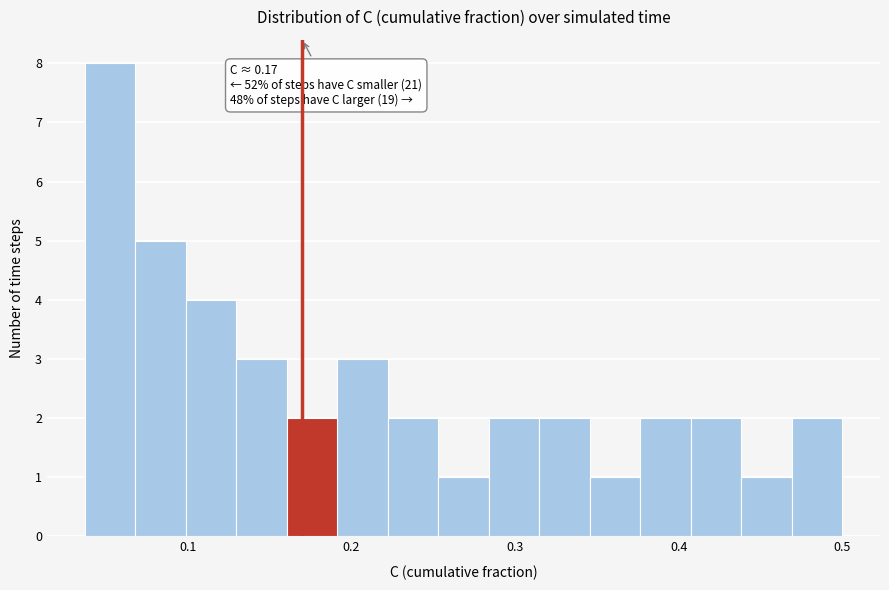

Read against the x-axis, roughly where is the centre of the tallest bar?

0.05